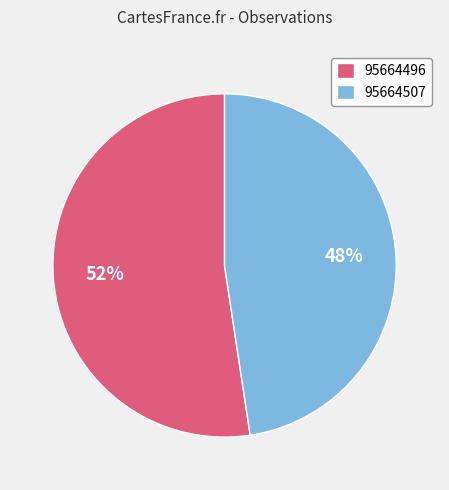

Do 95664496 and 95664507 together represent more than half of the pie?

Yes